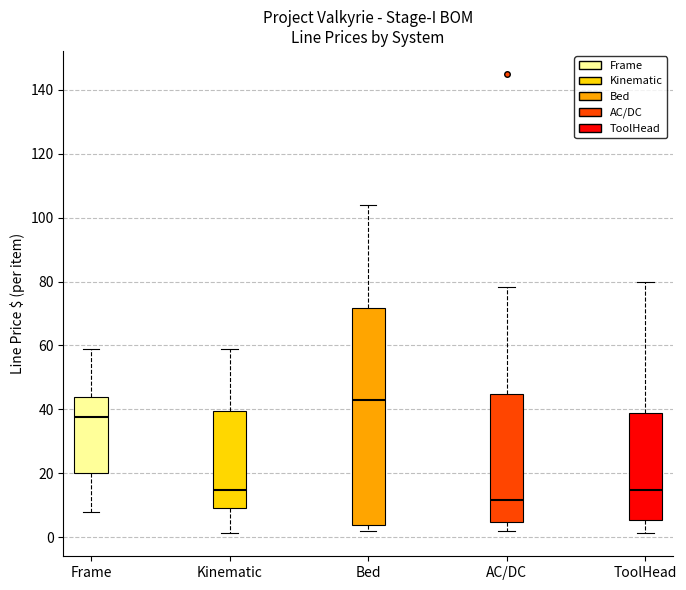

Which box's median line is the highest?

Bed